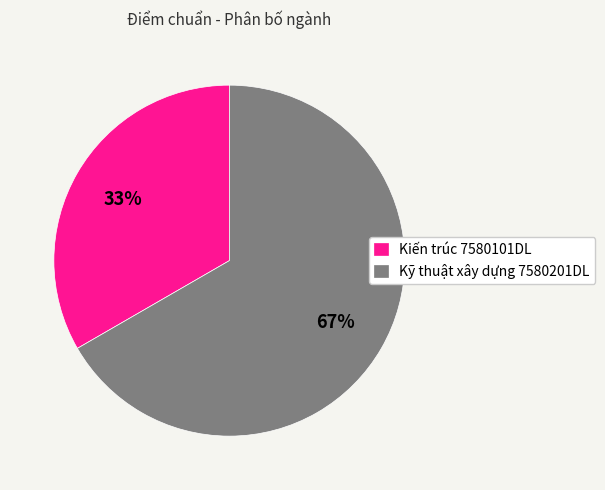

Combined, do Kỹ thuật xây dựng 7580201DL and Kiến trúc 7580101DL account for over 50%?

Yes